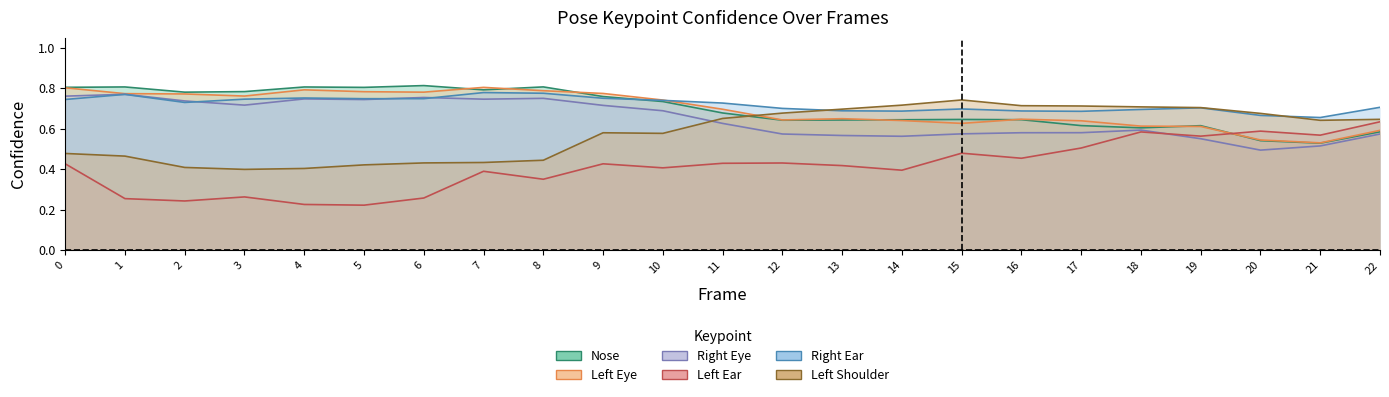

In a_nose_confidence, how many points are lower than both neighbors (excluding endpoints)?

6